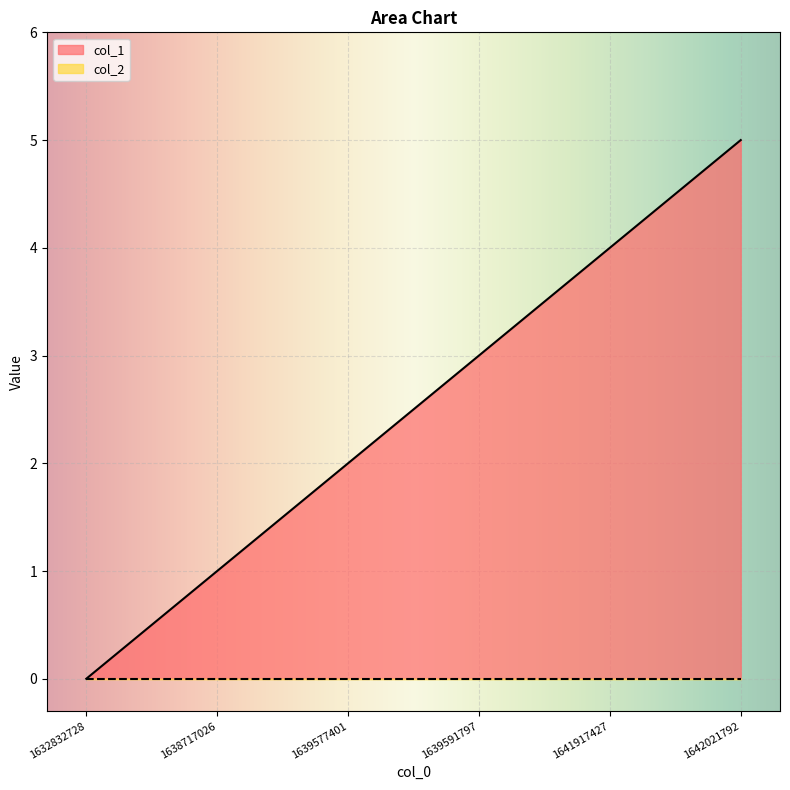

True or false: the data shows 3 at 1639591797.

True